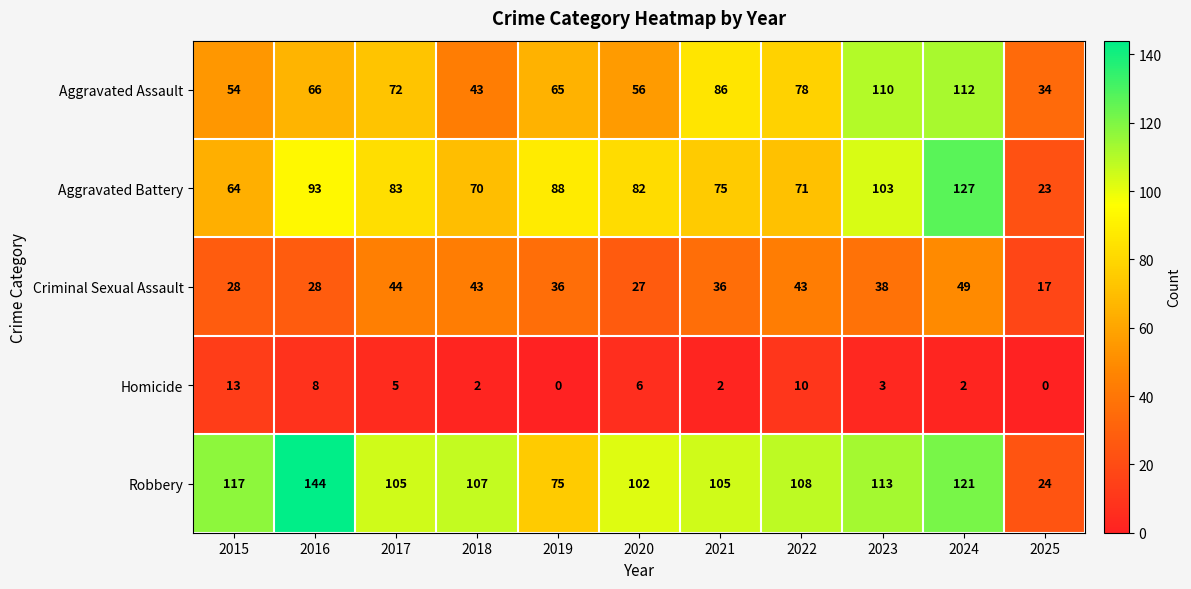

The Aggravated Battery series shows 83 at 2017. True or false?

True